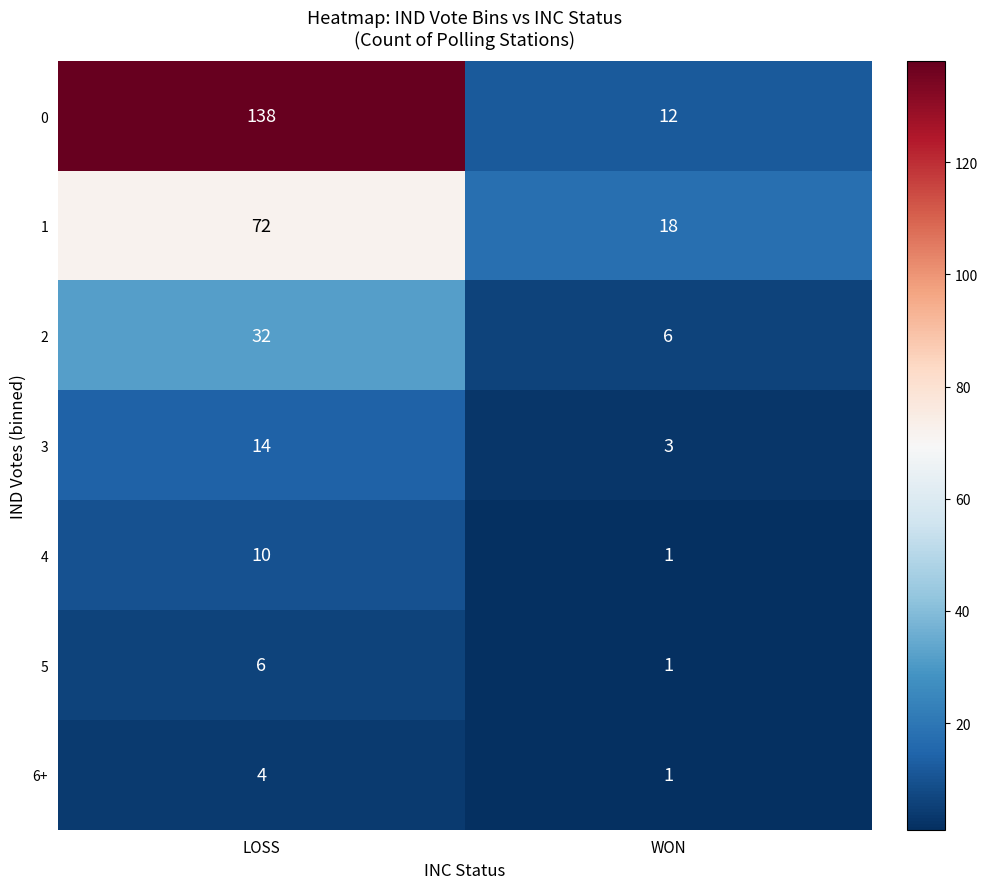

At which category does the chart reach its peak across all series?

LOSS